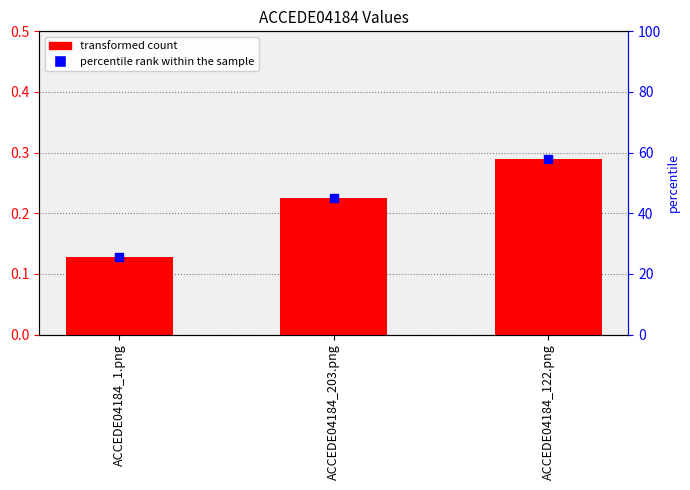

Is it true that the value at ACCEDE04184_122.png is 0.3?

True